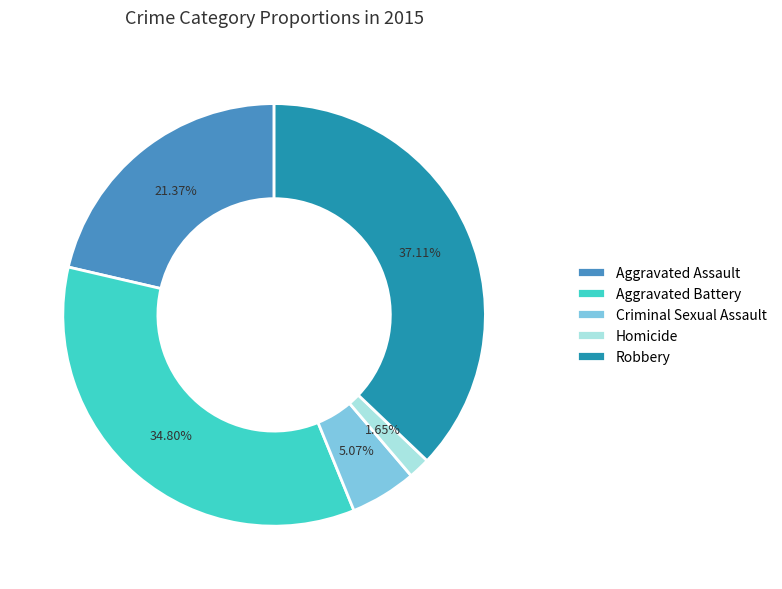

Is there a majority slice in this chart?

No